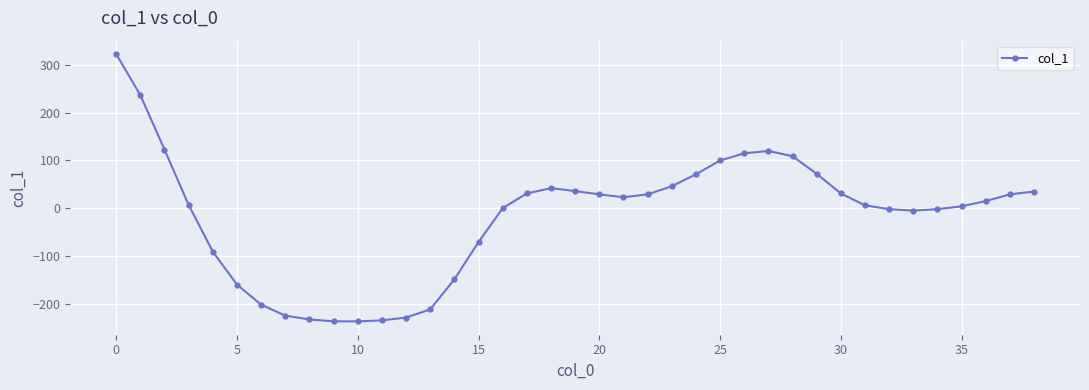

What is the greatest value displayed?

323